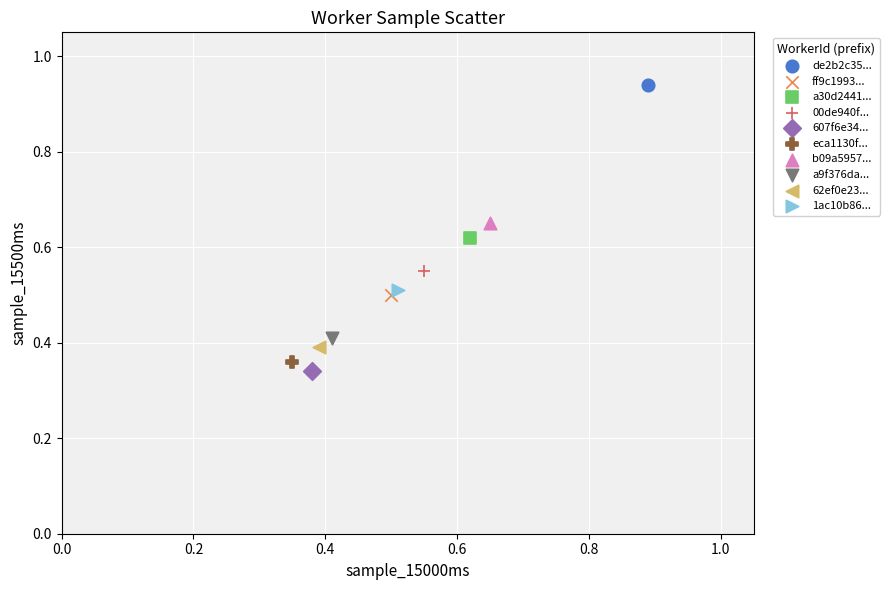

Which series contains the lowest Y value?

607f6e34...